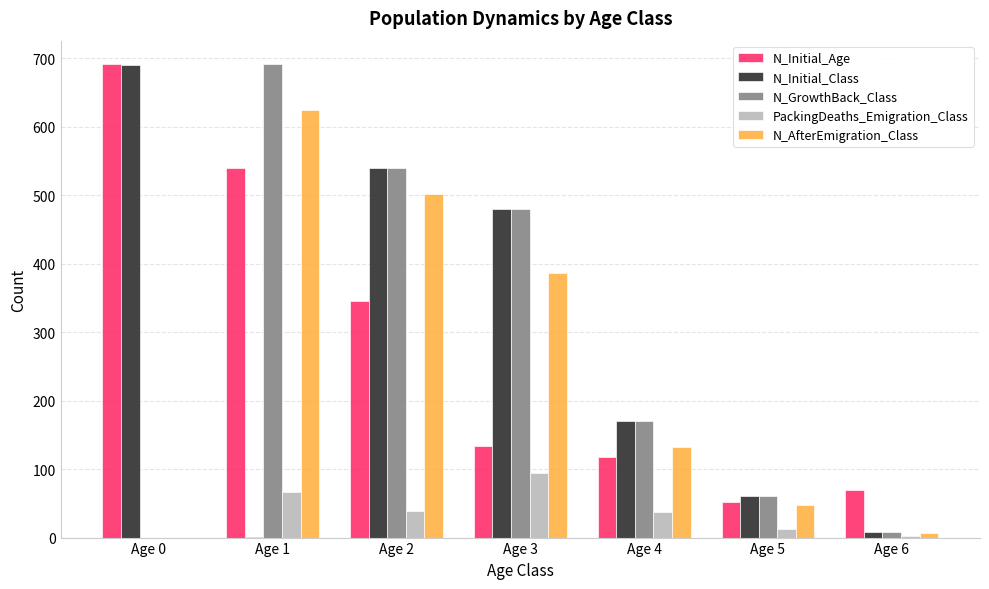

Which category has the highest value in the N_AfterEmigration_Class series?

Age 1